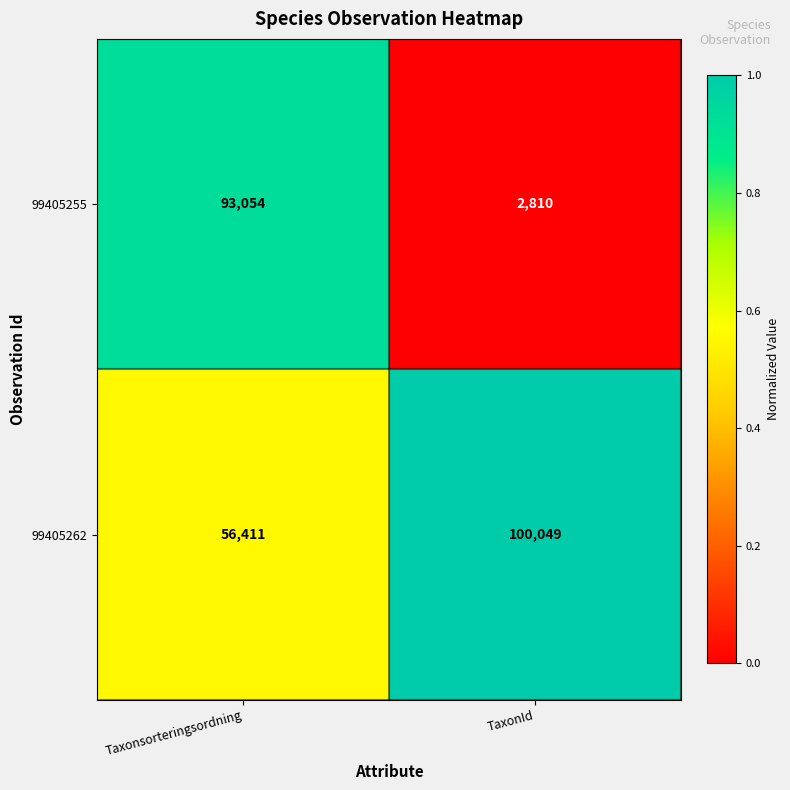

Is it true that 99405262 equals 56411 at Taxonsorteringsordning?

True